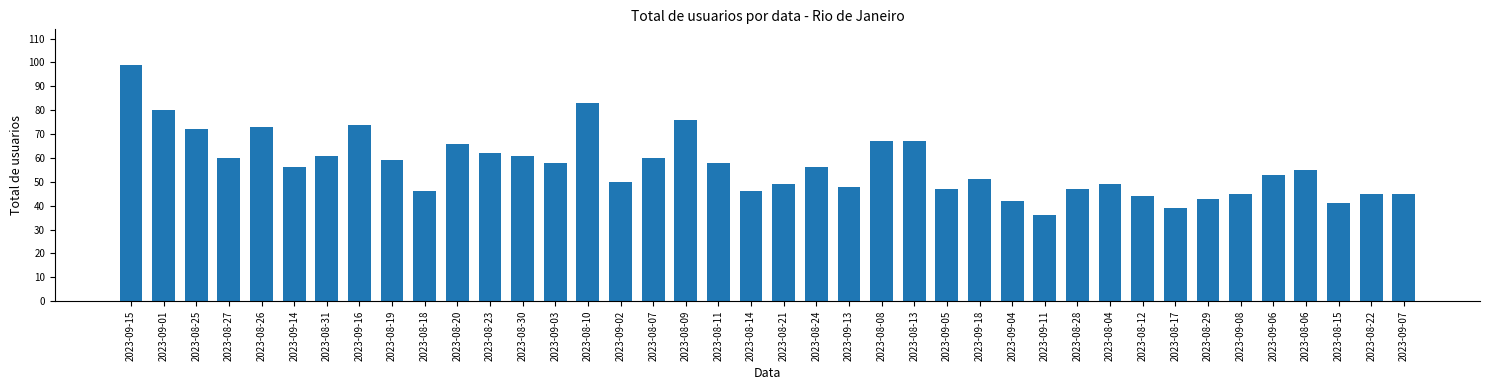

How many categories are shown in the chart?

40